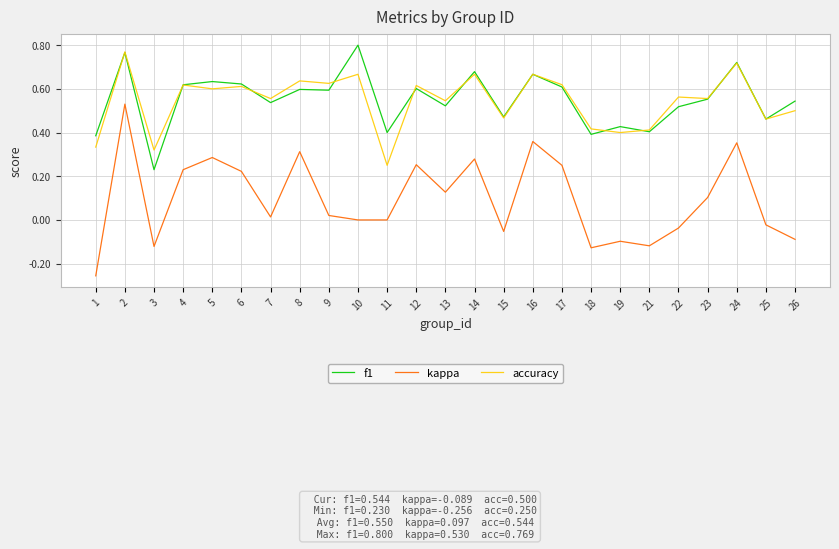

The value of kappa at 15 is -0.1. True or false?

True